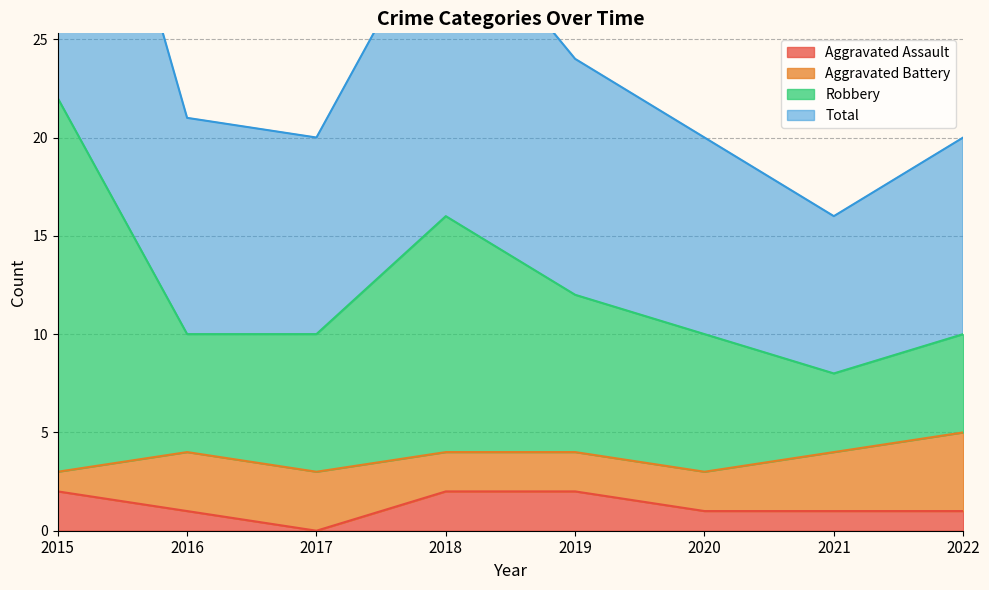

What is the difference between the second highest and second lowest values in the Aggravated Assault series?

1